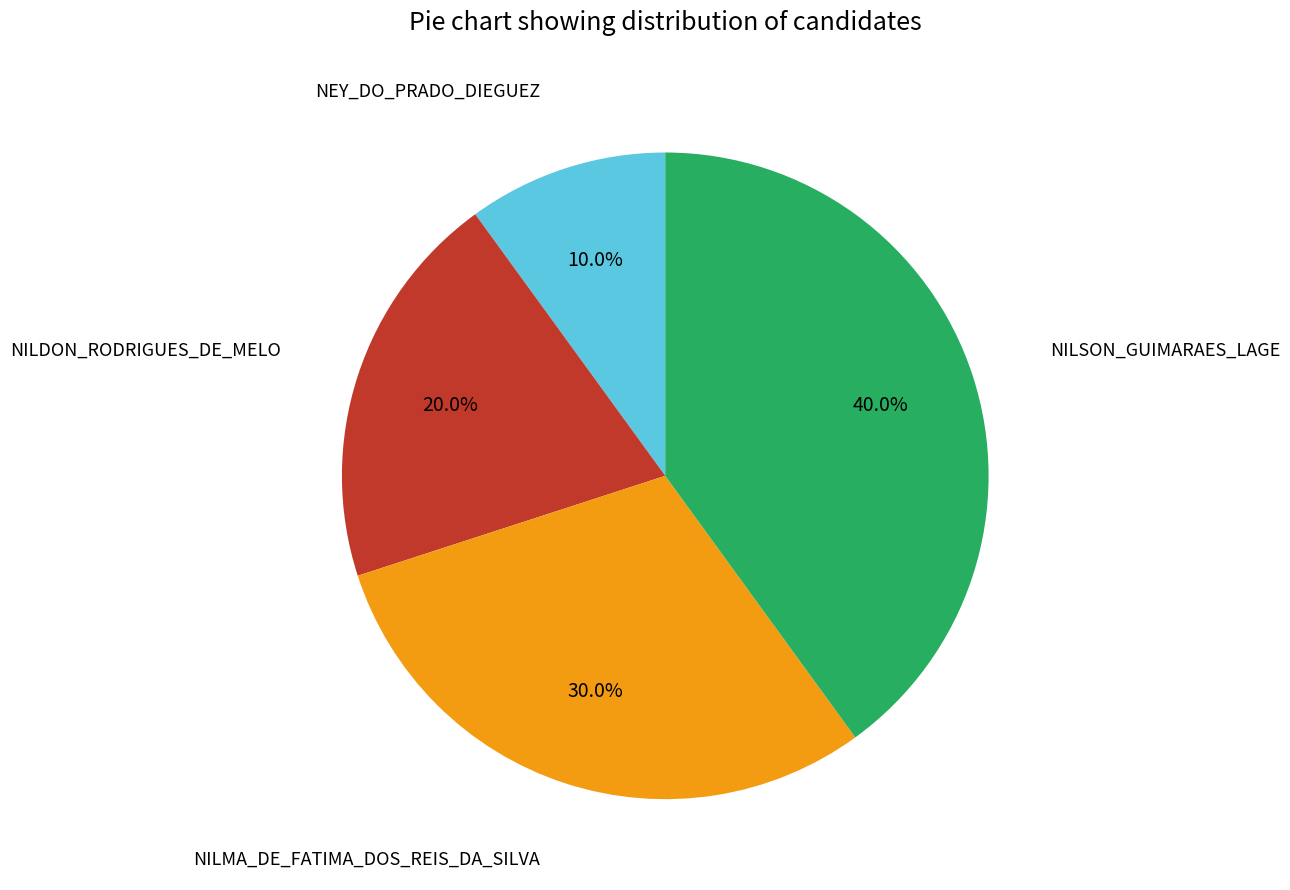

Does any single category account for the majority?

No